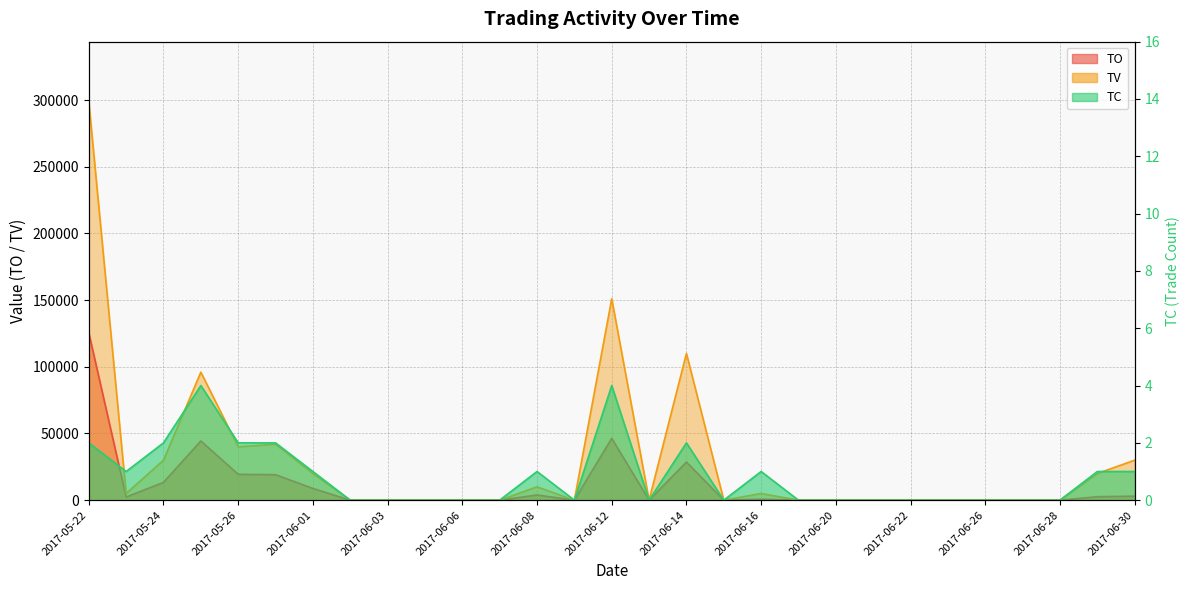

In TC, how many points are lower than both neighbors (excluding endpoints)?

4